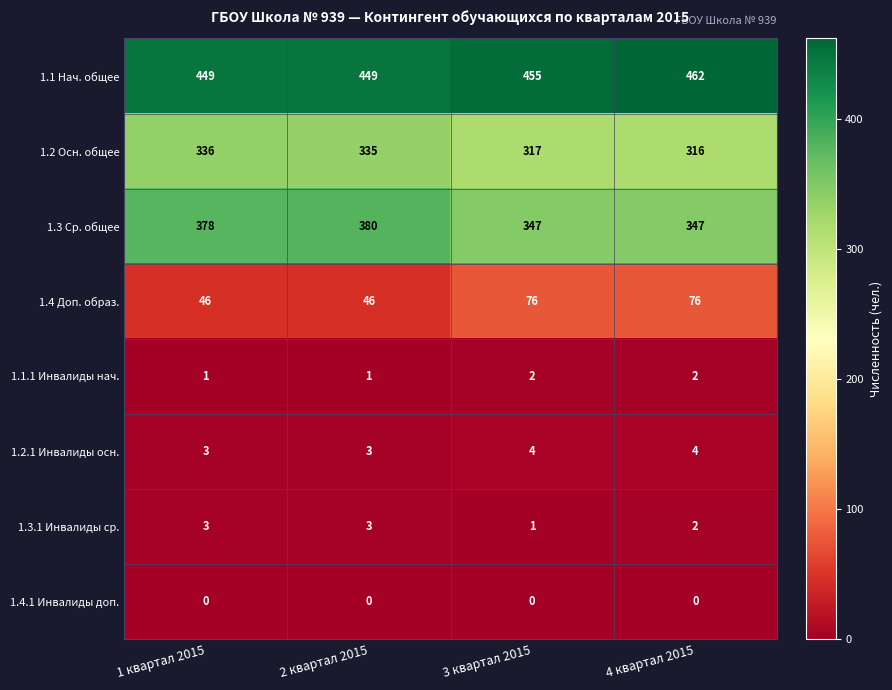

What is the maximum value for 1.3.1 Инвалиды ср.?

3